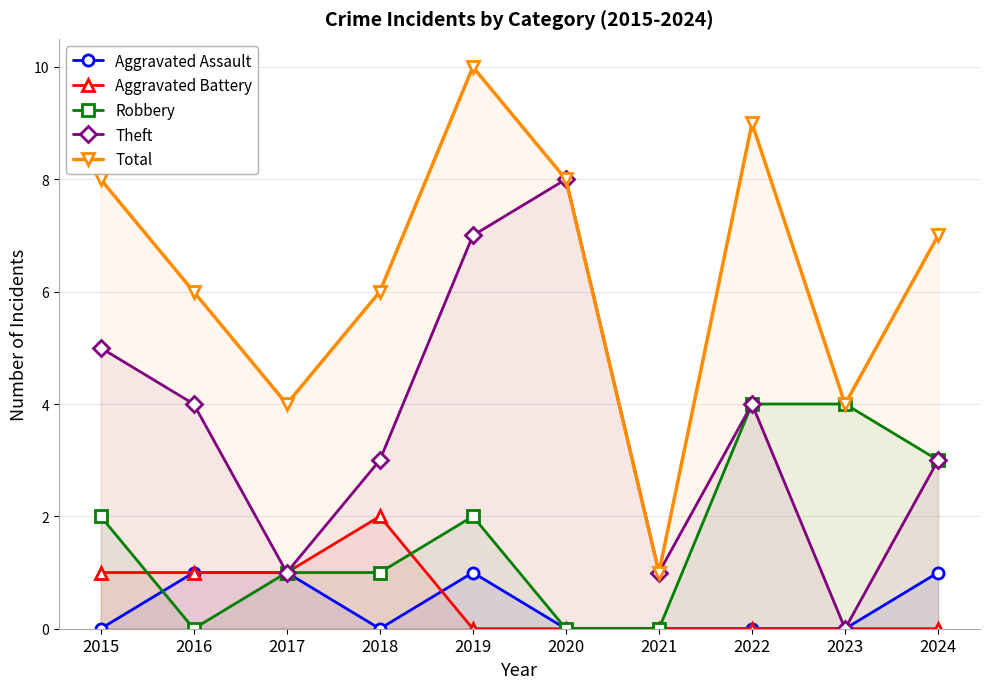

What are all the series names shown in the legend?

Aggravated Assault, Aggravated Battery, Robbery, Theft, Total